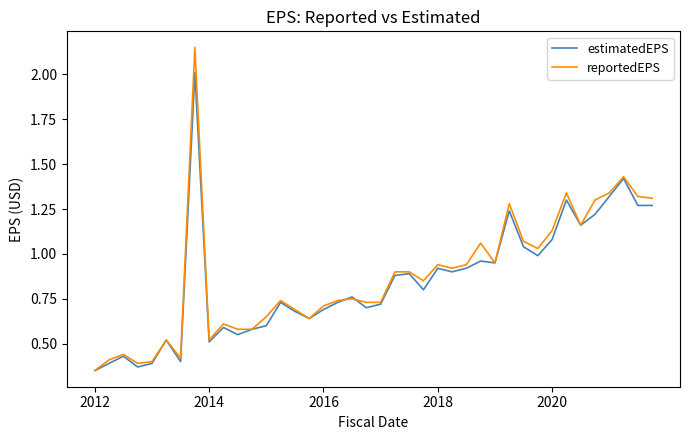

List the series in order of their peak value, highest first.

reportedEPS, estimatedEPS